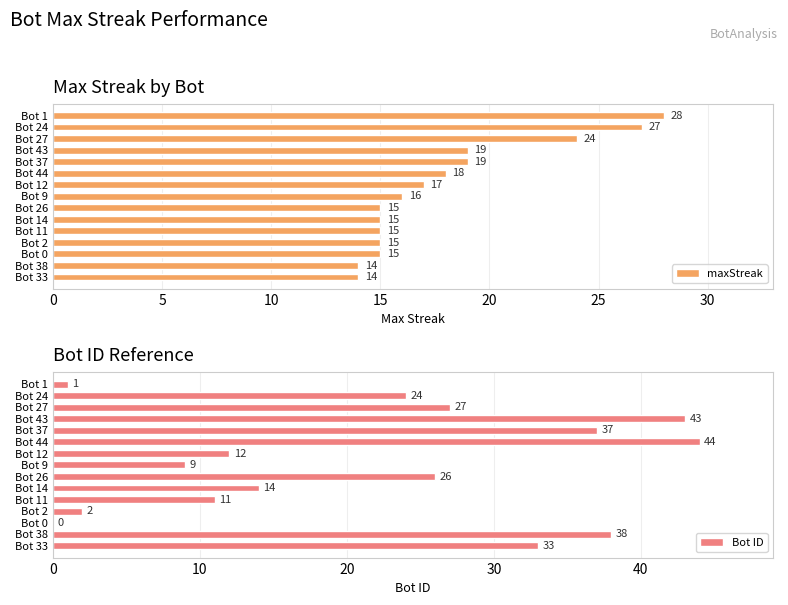

Read the maxStreak value at Bot 2, to the nearest 5.

15